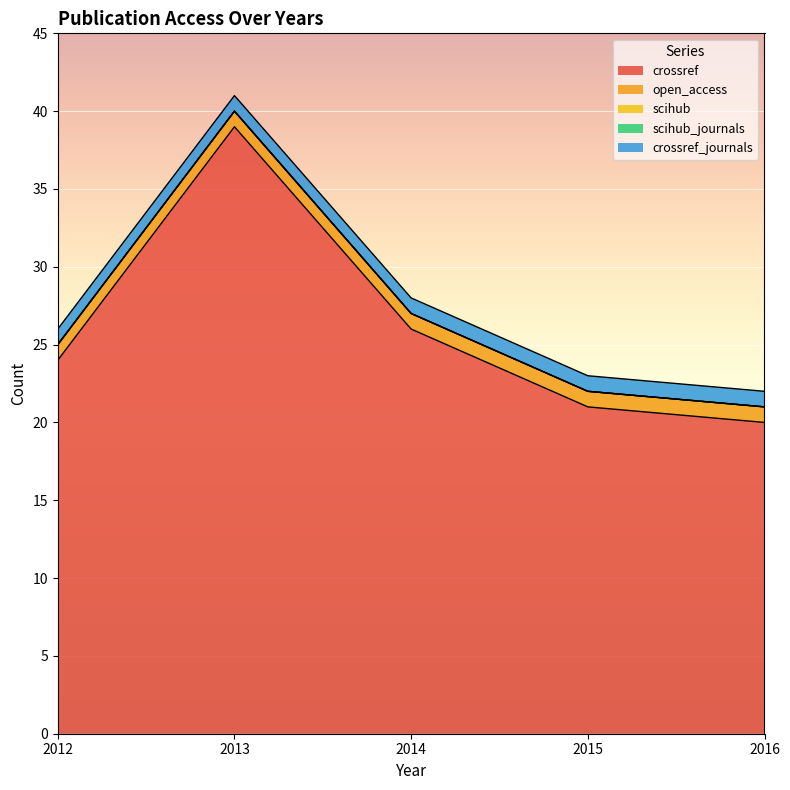

Where is scihub nearest to the value 0?

2012